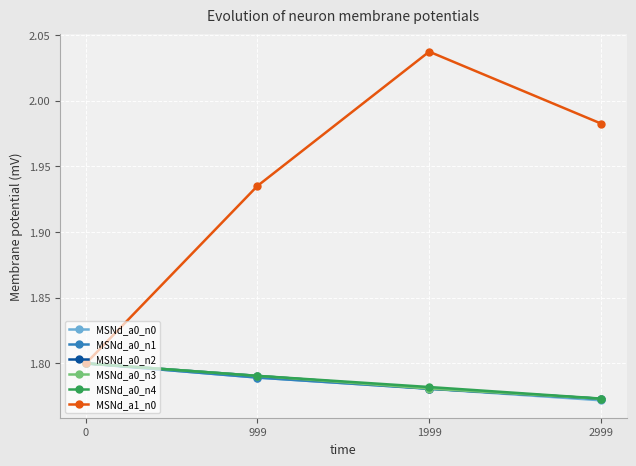

Is this an area chart (filled region under the line)?

No